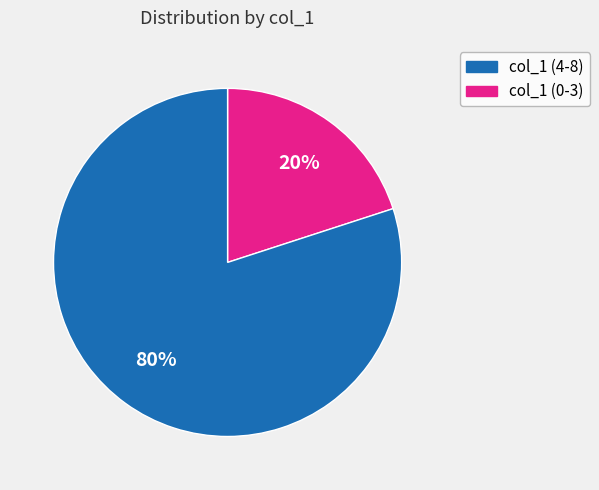

Count the number of slices in the pie.

2